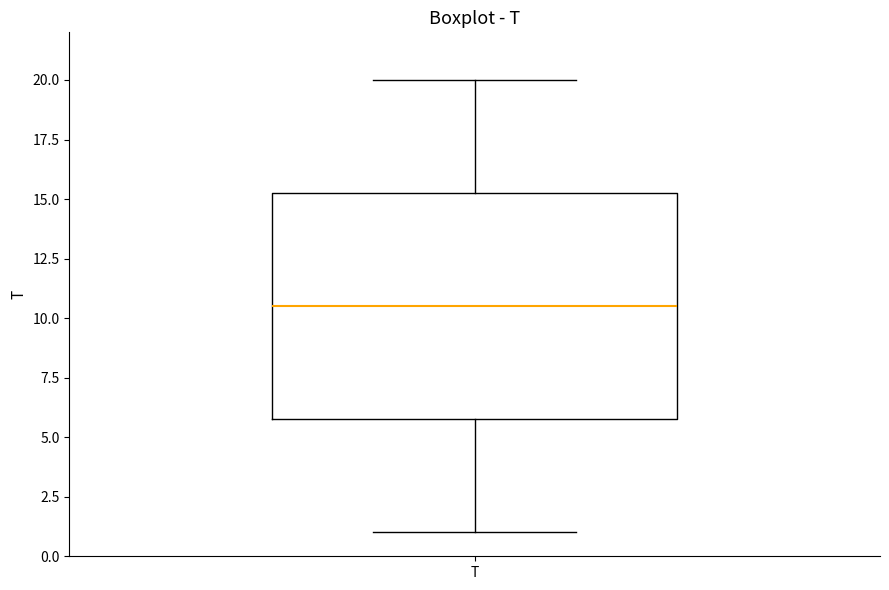

Read this box plot against the y-axis: the position of the median line, the range covered by the box, and the ends of both whiskers. The values are not printed on the chart, so give them approximately, as read against the axis.

median 10.5, box 6.0 to 15.5, whiskers 1.0 to 20.0